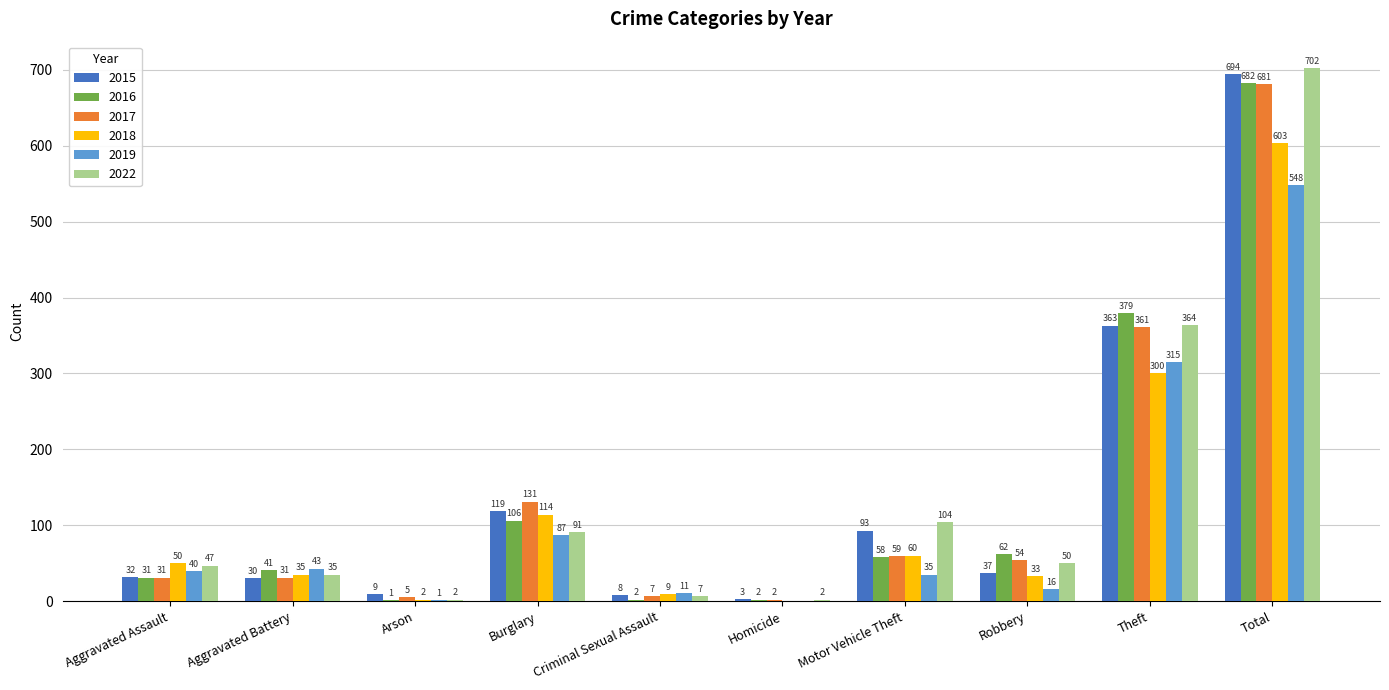

Reading right to left, transcribe all the data shown in this chart.

2015: 694	363	37	93	3	8	119	9	30	32
2016: 682	379	62	58	2	2	106	1	41	31
2017: 681	361	54	59	2	7	131	5	31	31
2018: 603	300	33	60	0	9	114	2	35	50
2019: 548	315	16	35	0	11	87	1	43	40
2022: 702	364	50	104	2	7	91	2	35	47